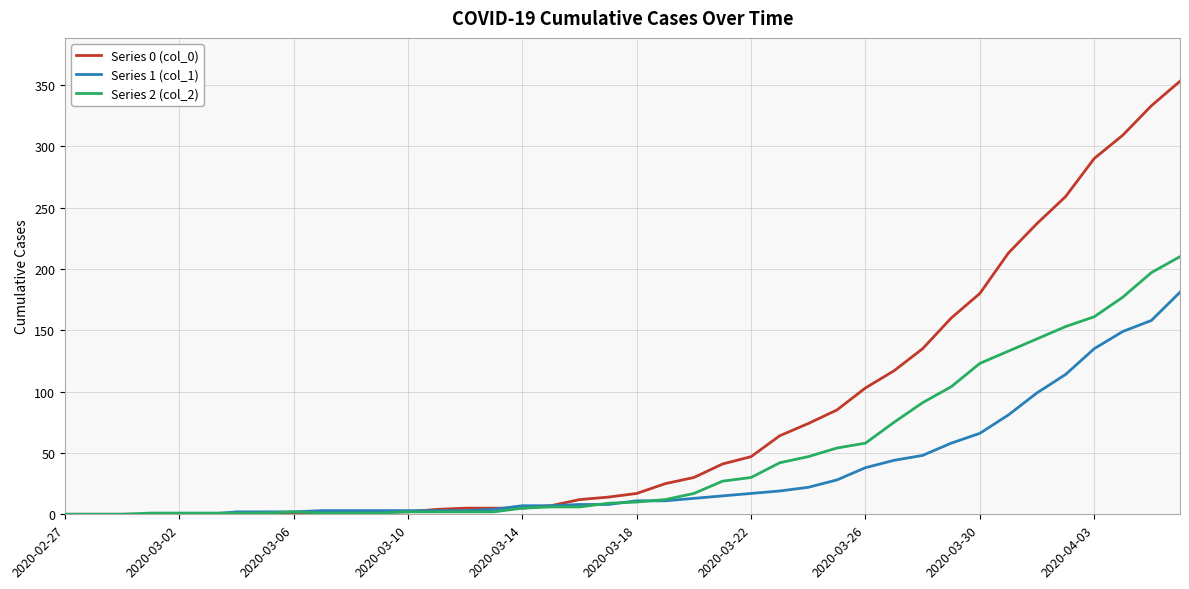

Which series has the largest range (max minus min)?

Series 0 (col_0)